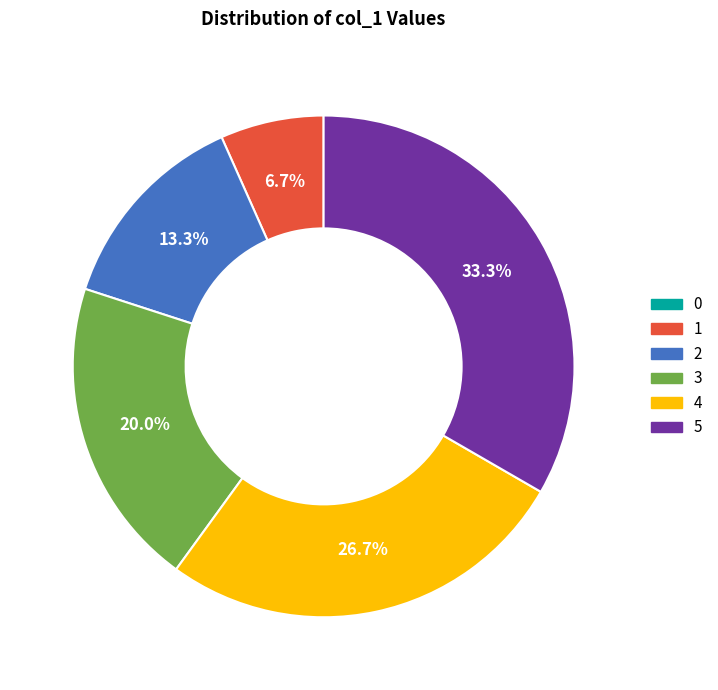

Is there any slice that represents more than half of the pie?

No